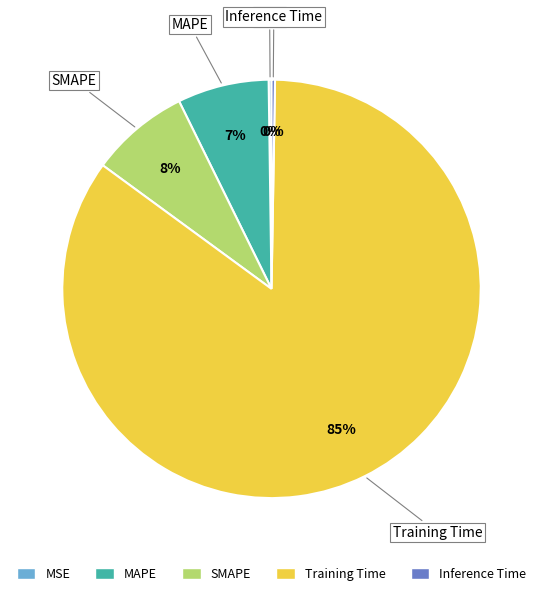

The MAPE slice represents 16% of the pie. True or false?

False